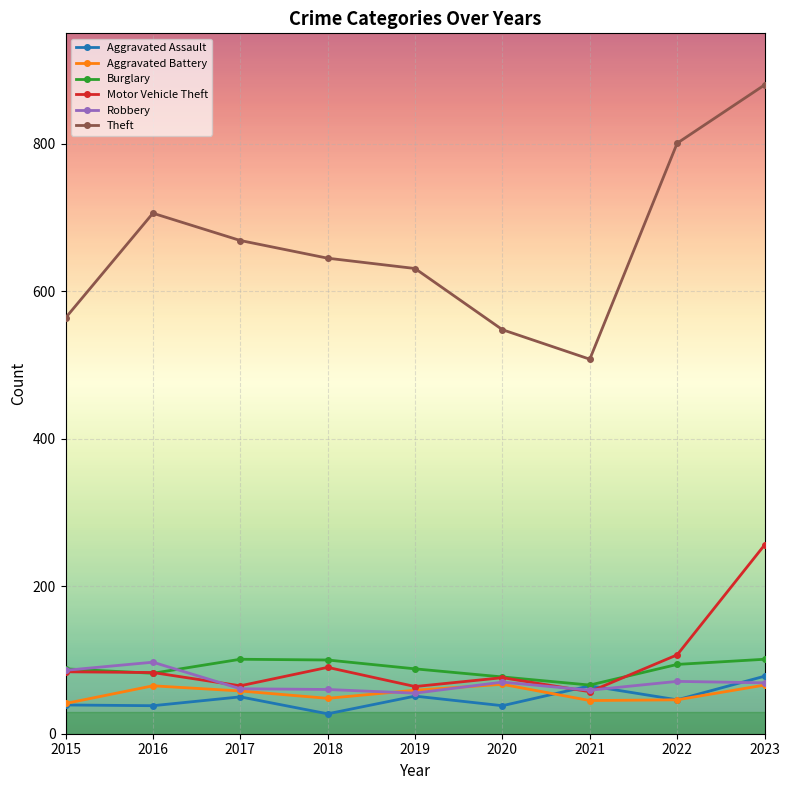

What is the total value across all series at 2016?

1071